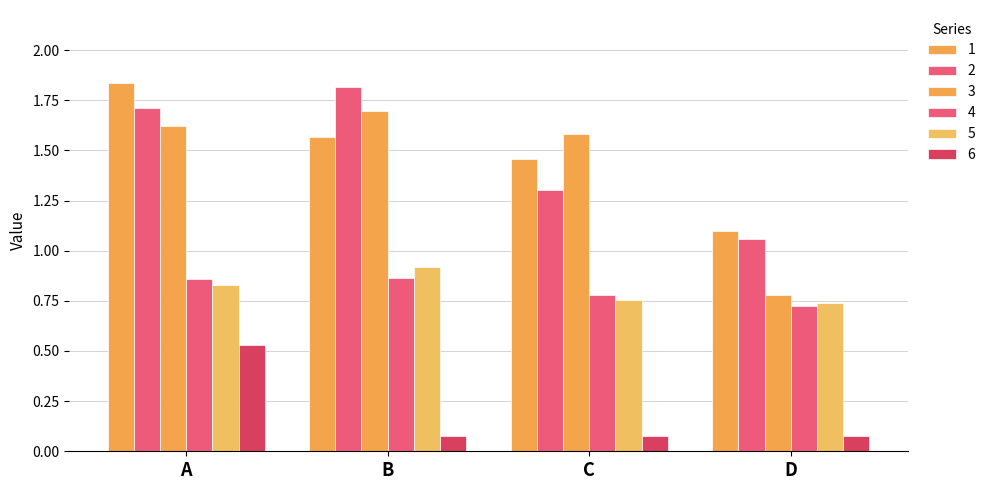

How many distinct data groups are displayed?

6